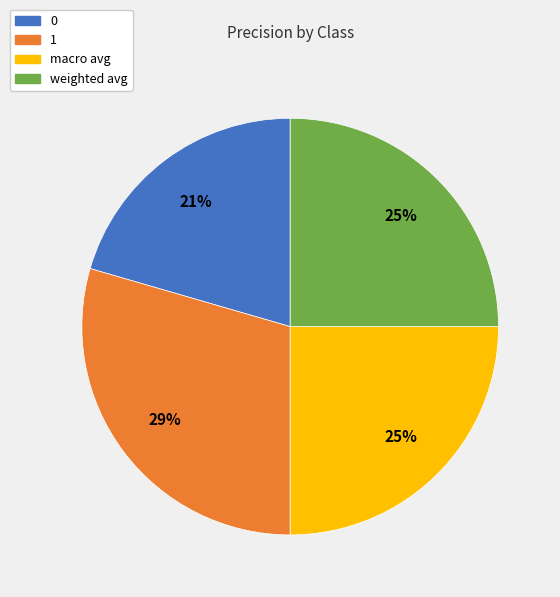

Is it true that 0 is 14% of the pie?

False